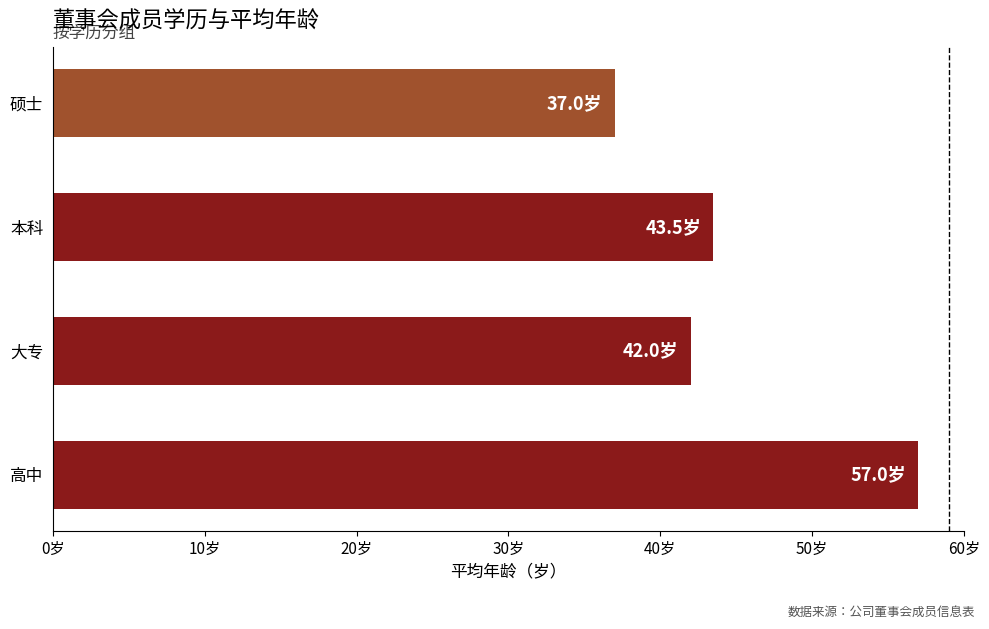

Are the bars horizontal?

Yes